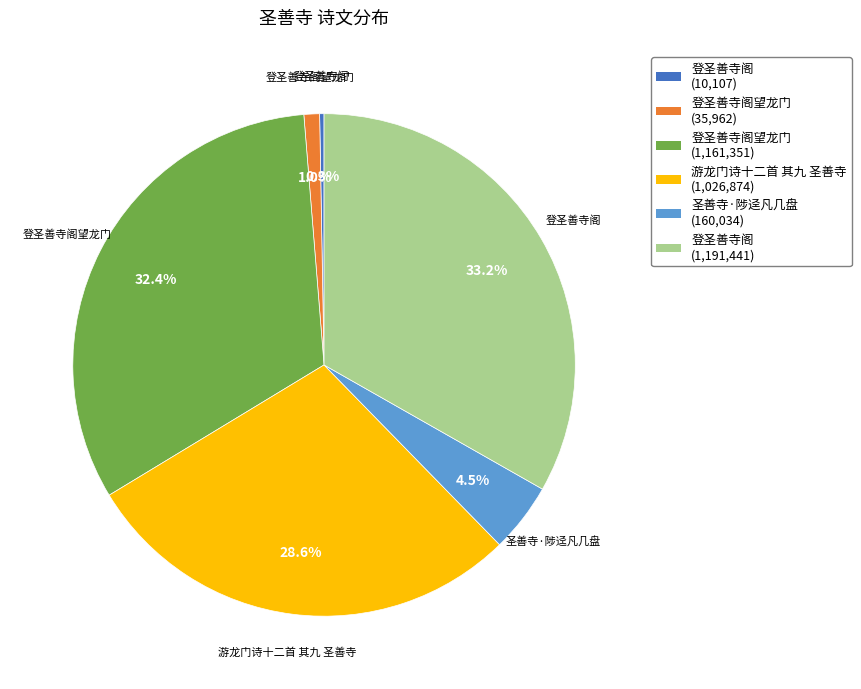

Does any single category account for the majority?

No